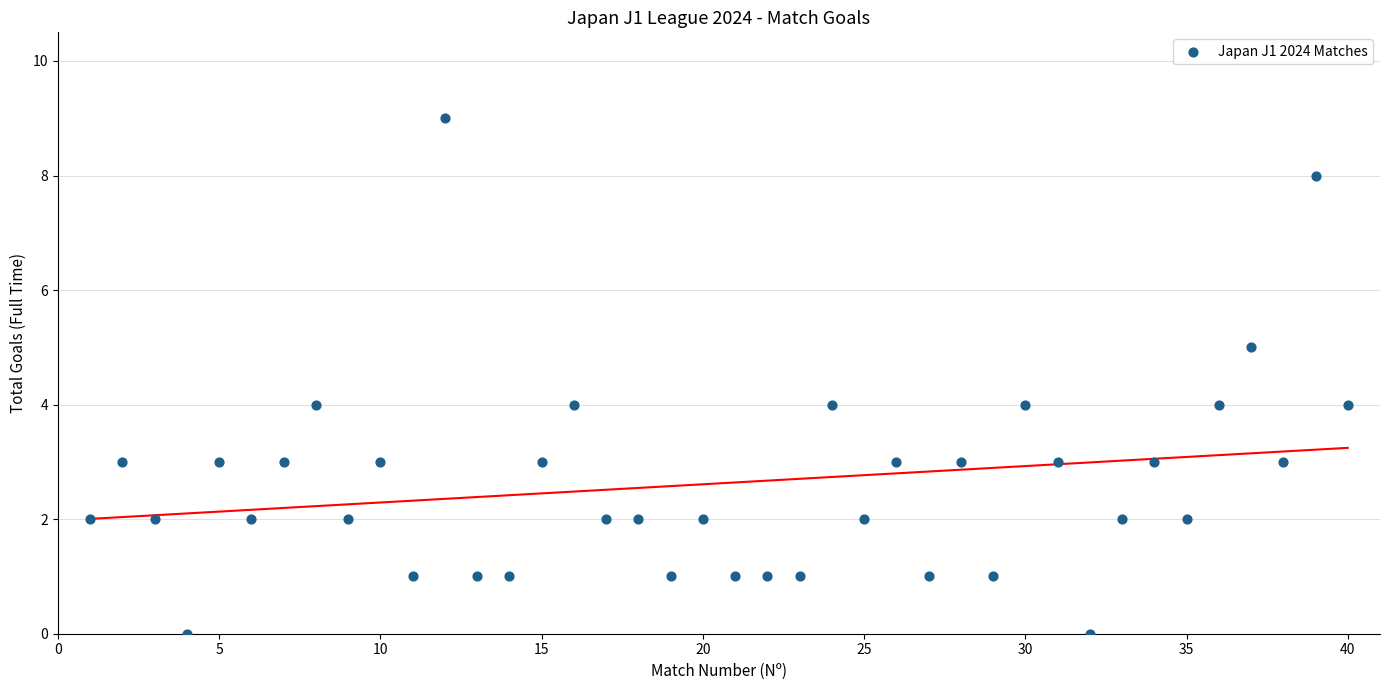

What is the range of X values (max minus min)?

39